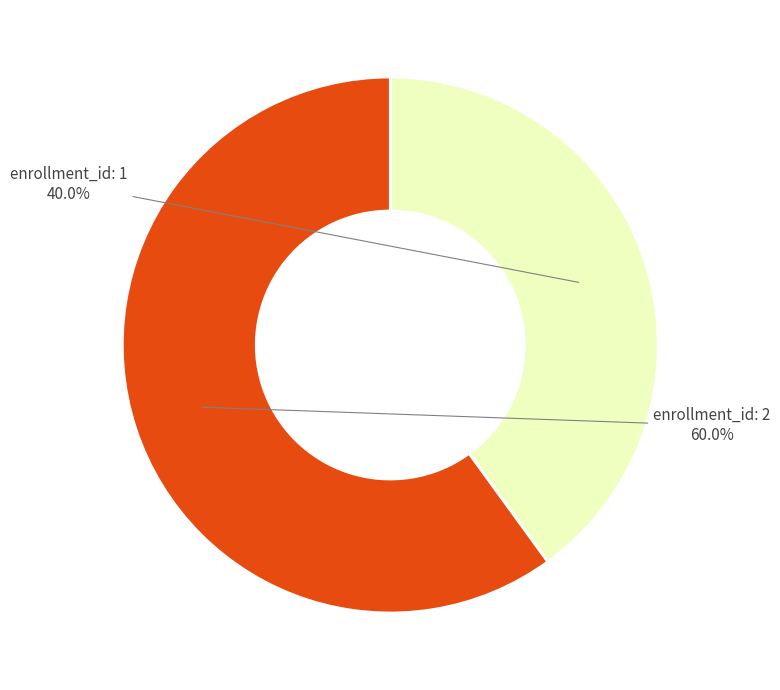

Do enrollment_id: 2 and enrollment_id: 1 together represent more than half of the pie?

Yes